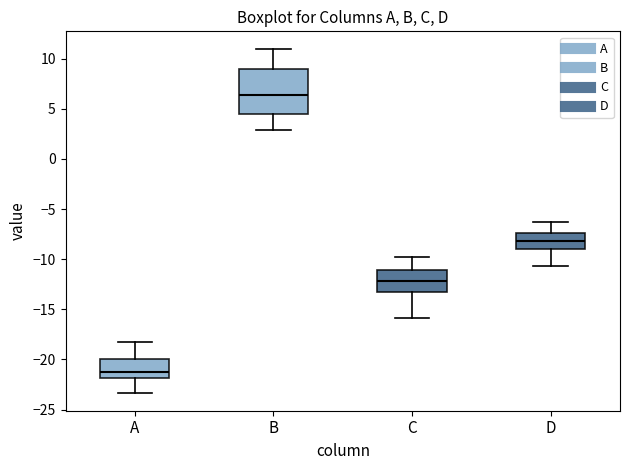

Where does the median line of the box for D sit on the y-axis? The values are not printed on the chart, so give them approximately, as read against the axis.

-8.0